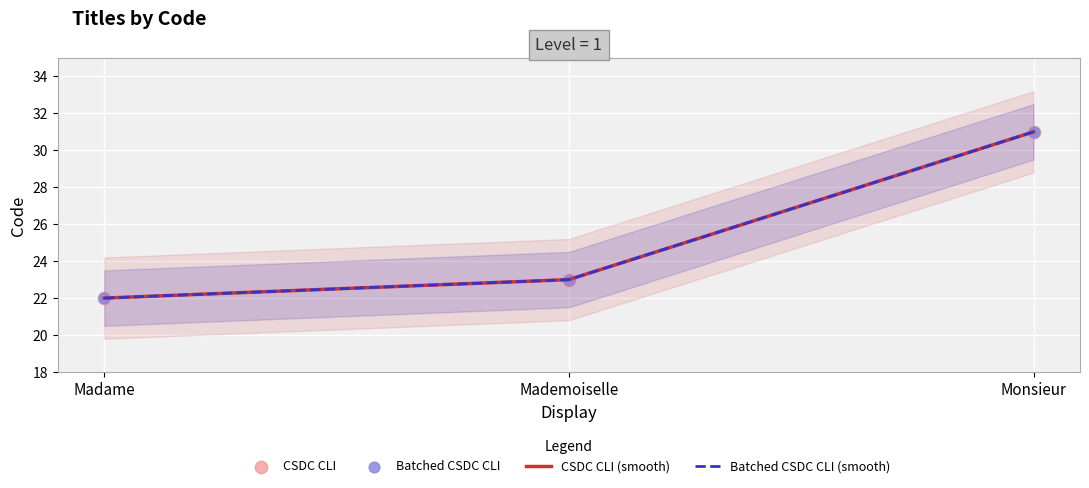

At which category is the sum across all series the highest?

Monsieur